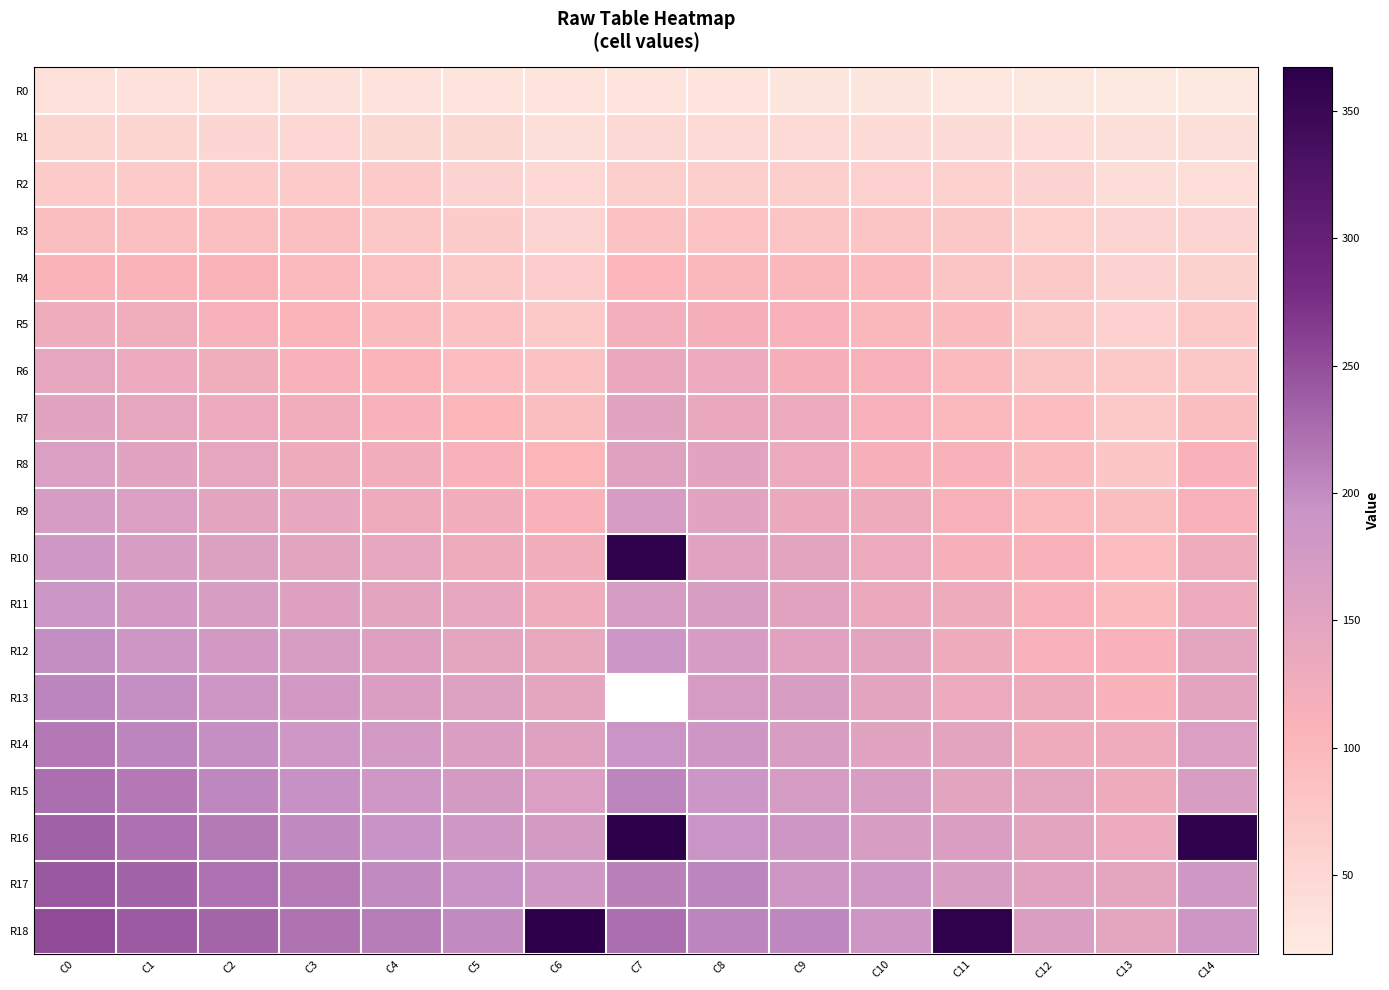

How many categories are shown in the chart?

15